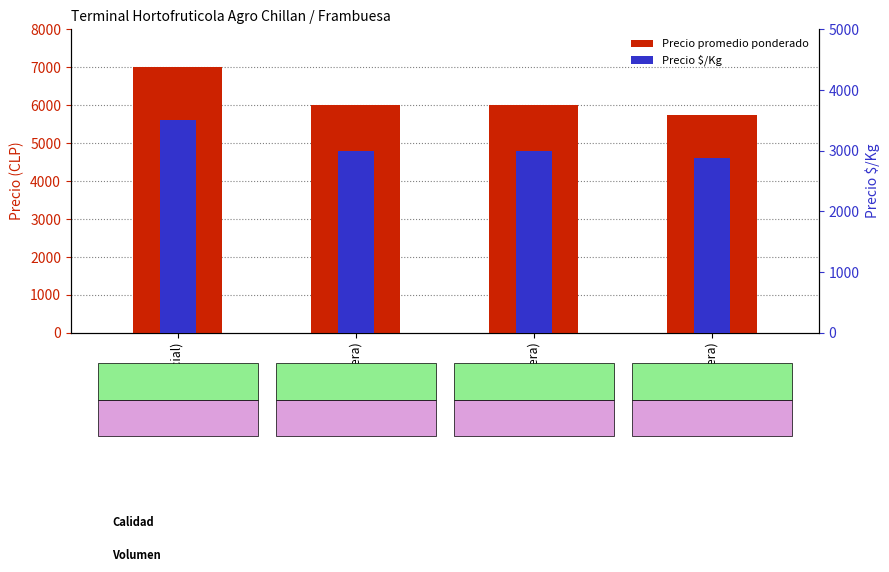

How many series are shown in this chart?

2